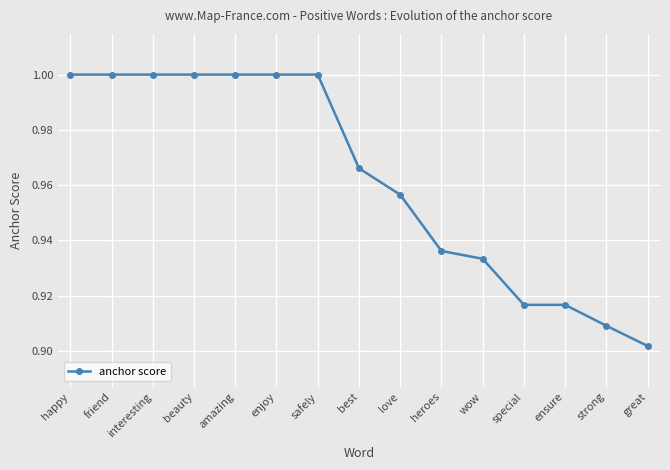

Which category has the lowest value across all series?

great